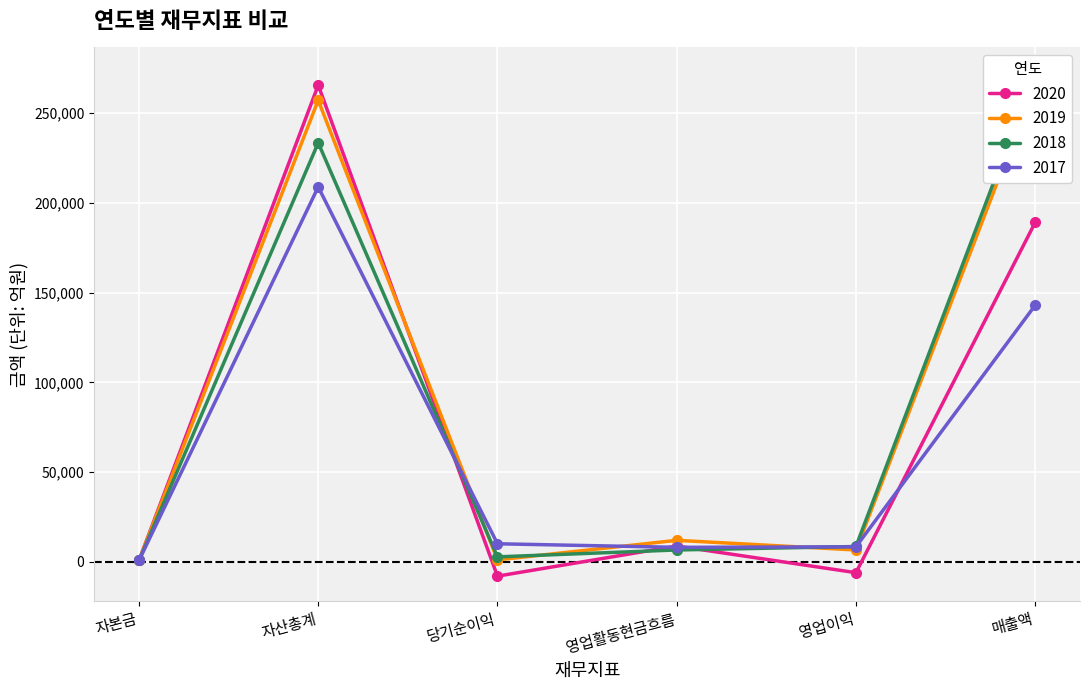

What is the lowest value of the 2018 series?

814.3